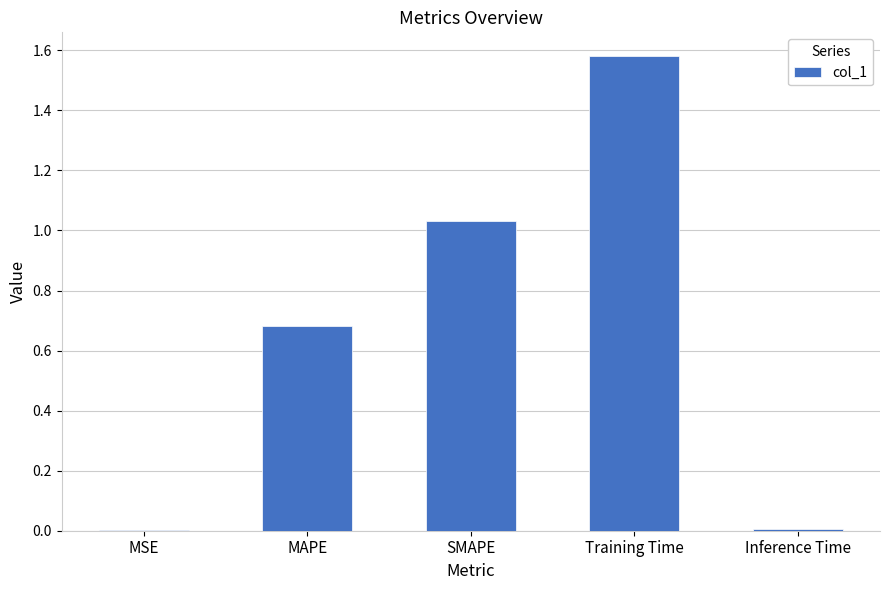

What is the sum of all values?

3.3